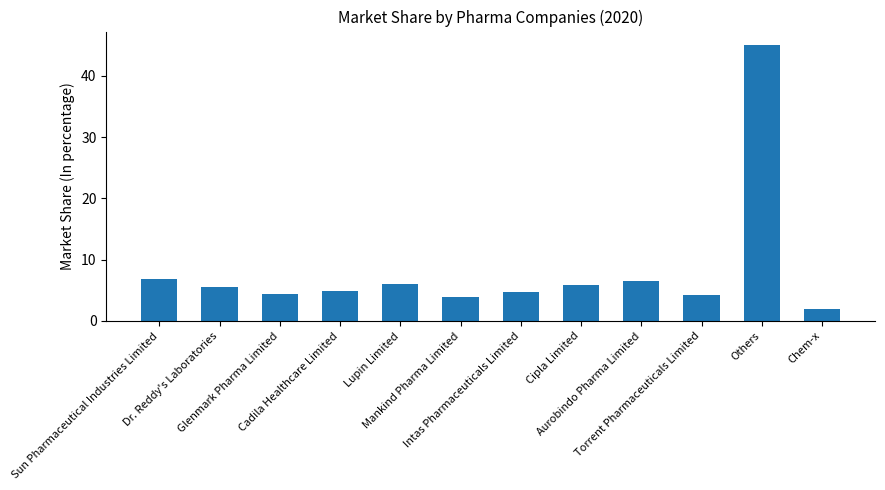

How many data points does each series have?

12